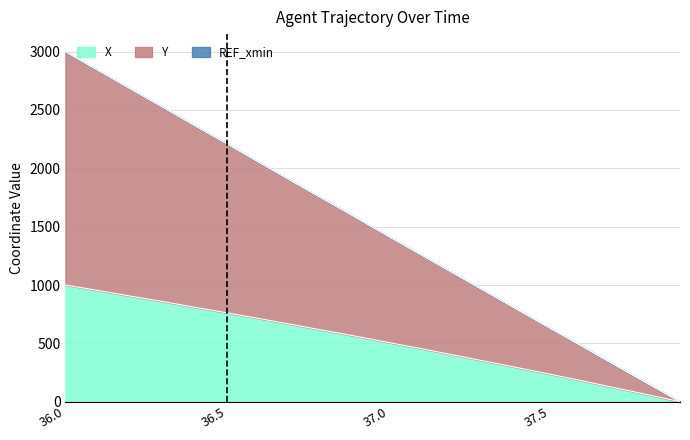

What is the label of the 11th point from the left?

37.0